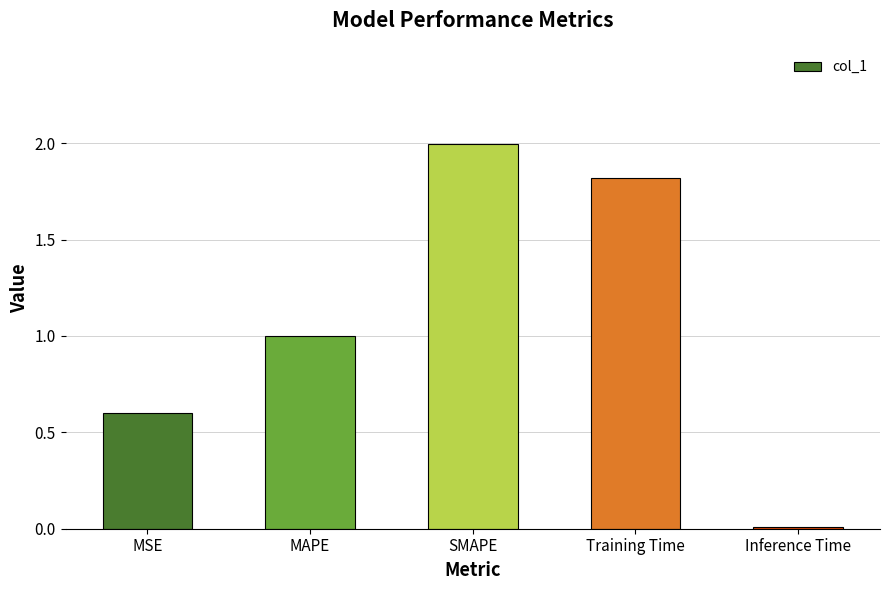

What position from the left is MSE?

1